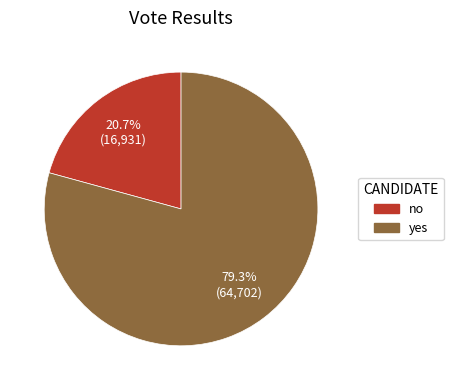

Which has a higher value, yes or no?

yes